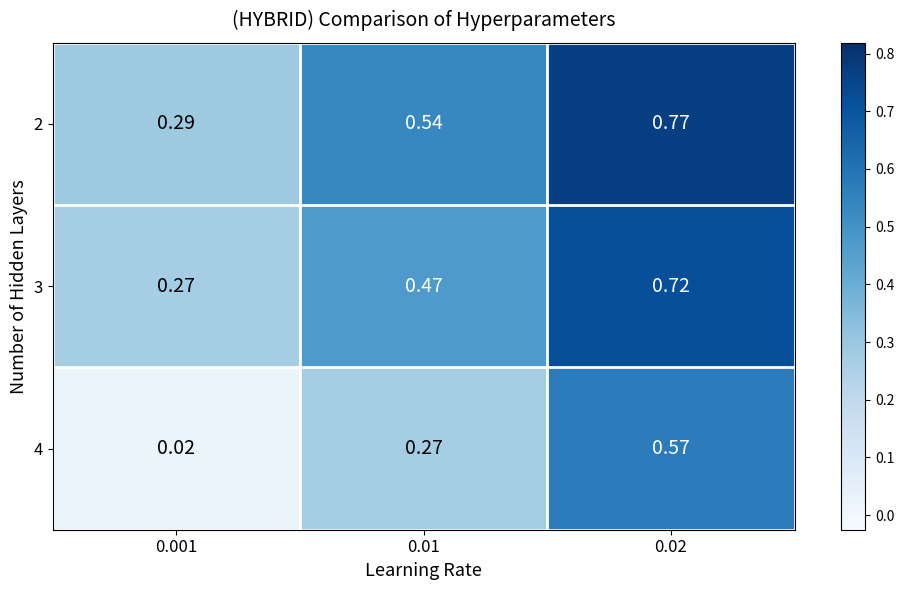

How many distinct data groups are displayed?

3